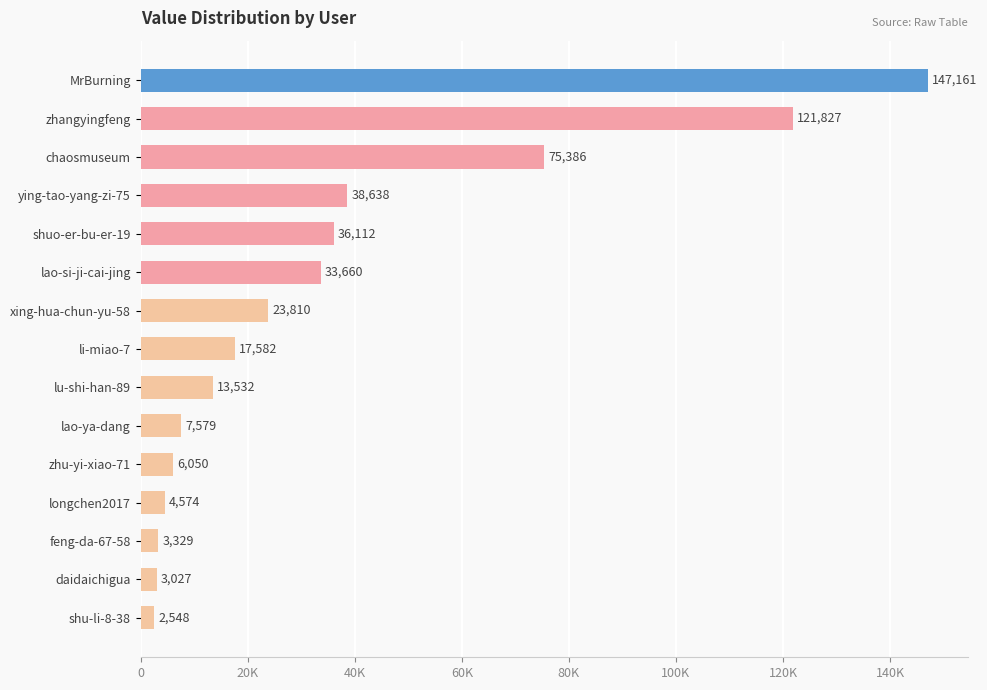

How many bars are there in total?

15